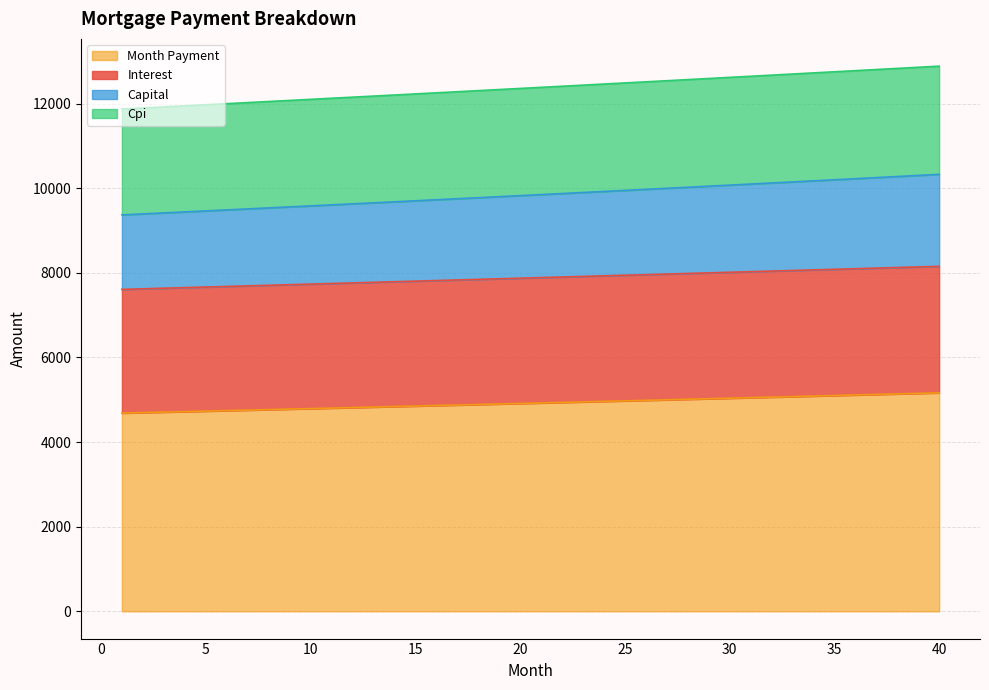

True or false: cpi has a value of 18086.3 at 28.

False